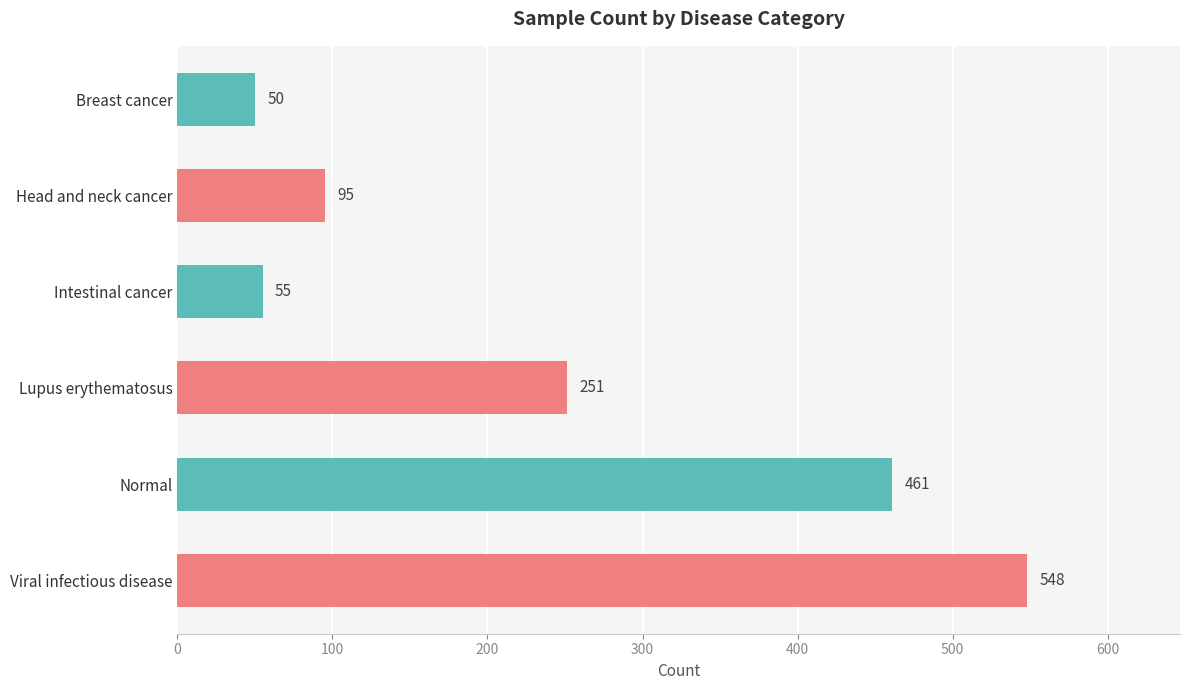

Does the chart contain any negative values?

No